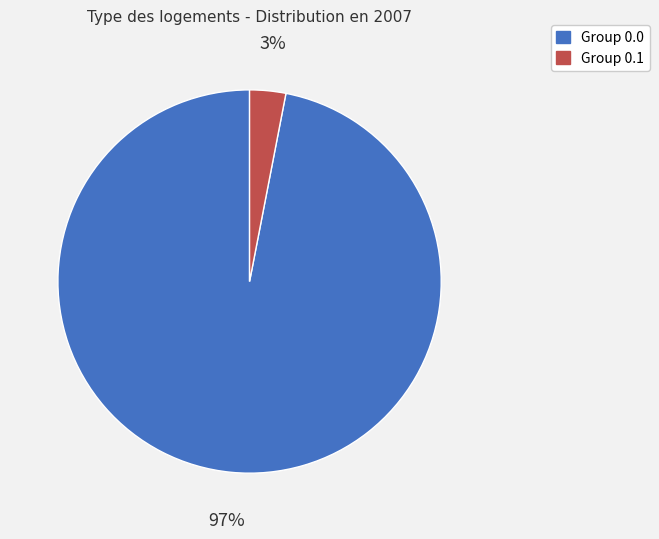

Does any single category account for the majority?

Yes